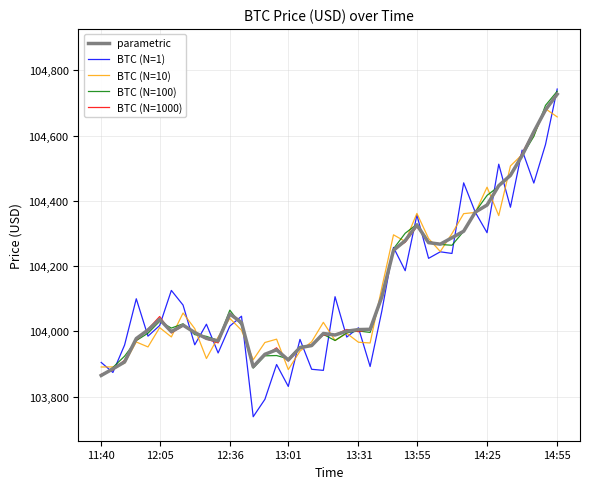

Which series ends up on top after the final intersection of BTC (N=10) and parametric?

parametric